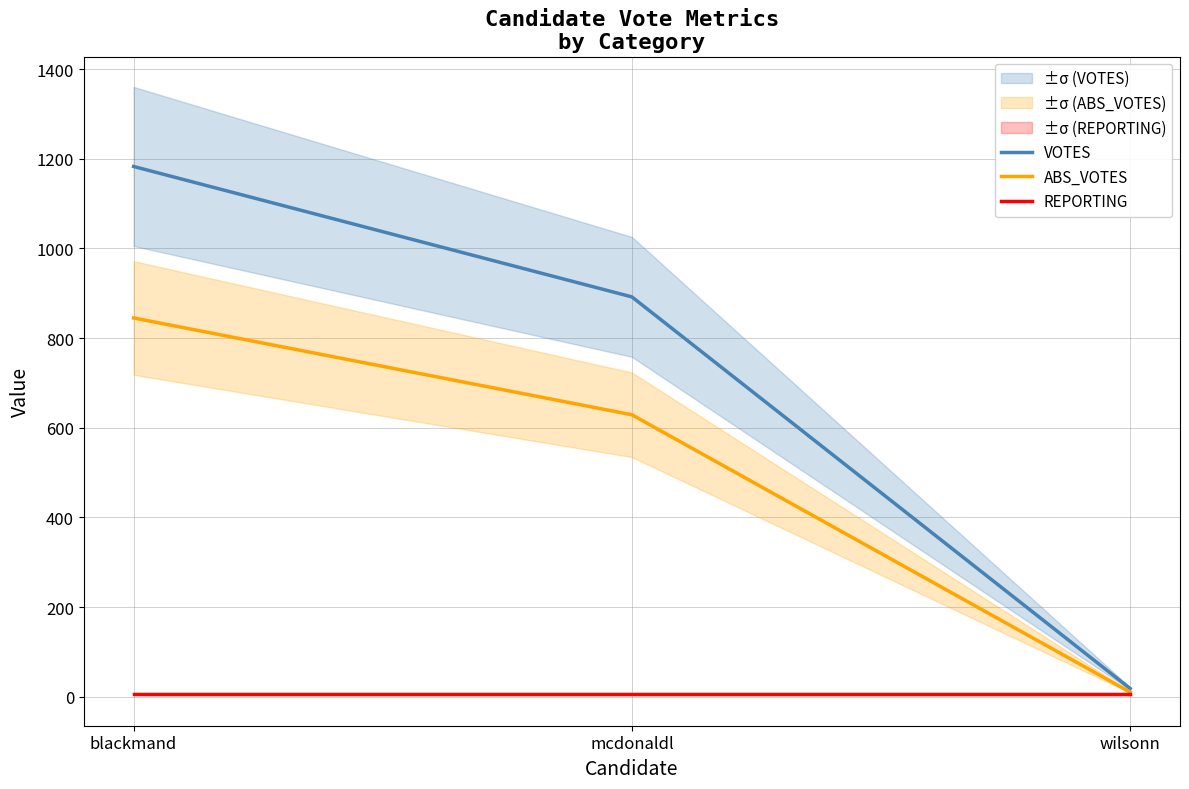

What is the maximum value for ABS_VOTES?

845